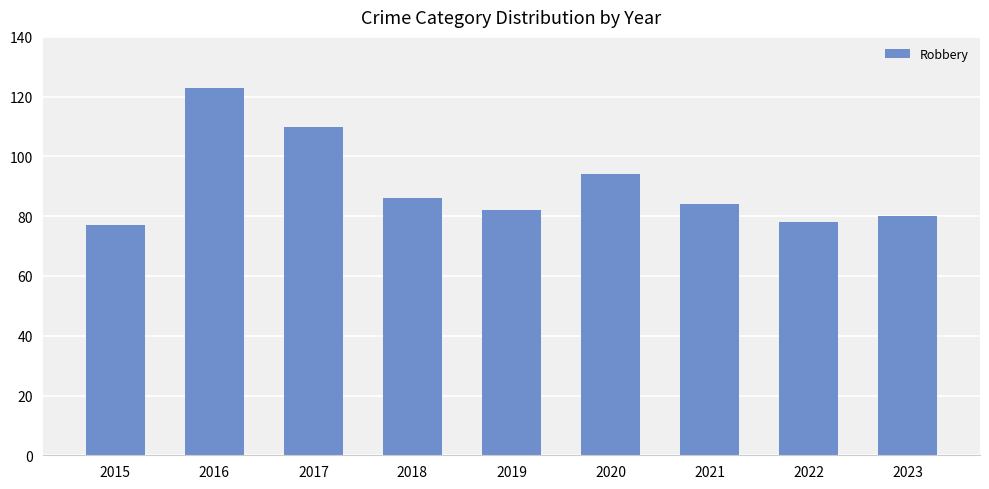

Where does the data first go above 84?

2016